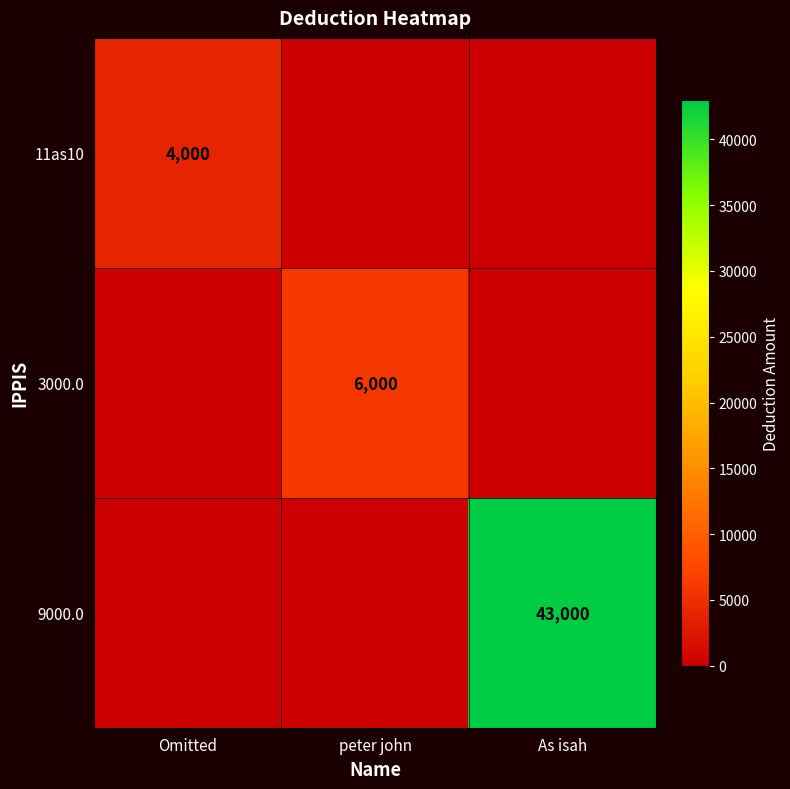

The value of 9000.0 at Omitted is 24405. True or false?

False